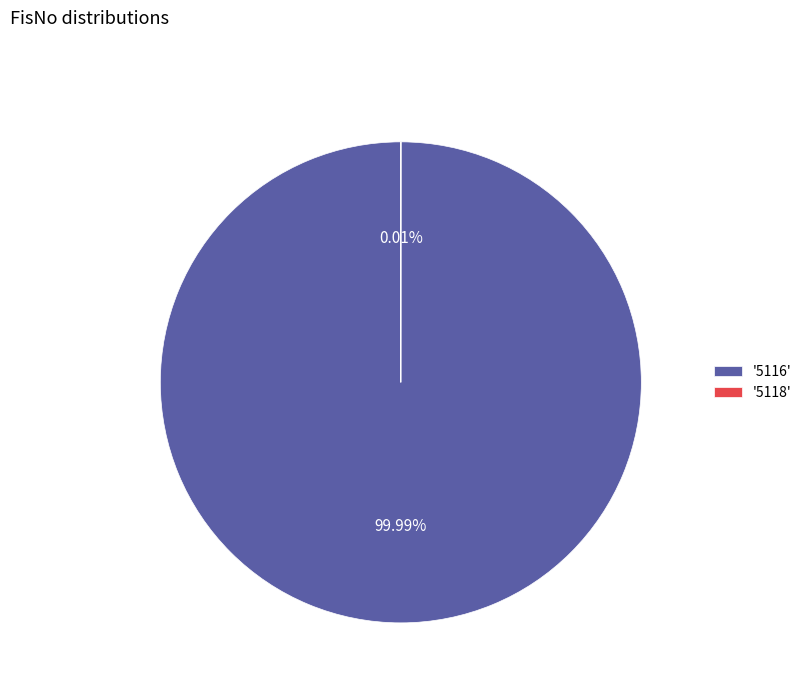

Does any single category account for the majority?

Yes